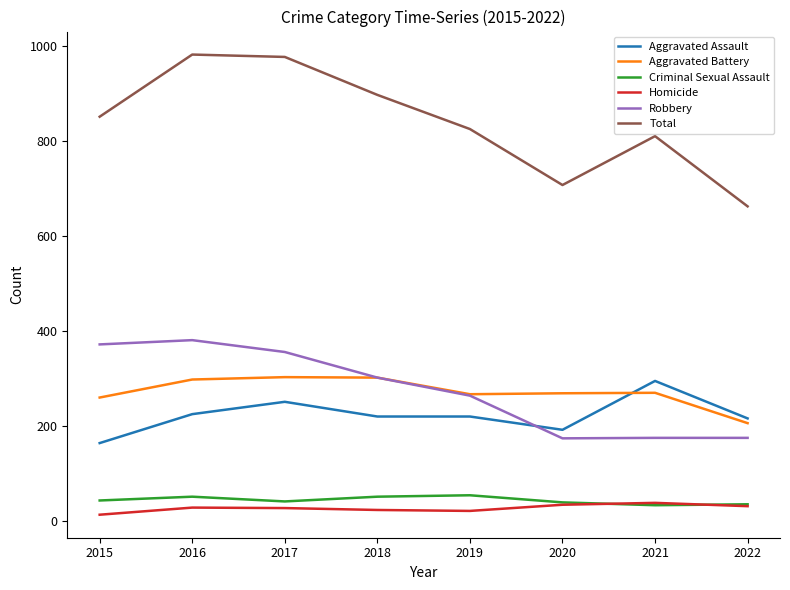

Read the Total value at 2022, to the nearest 10.

660